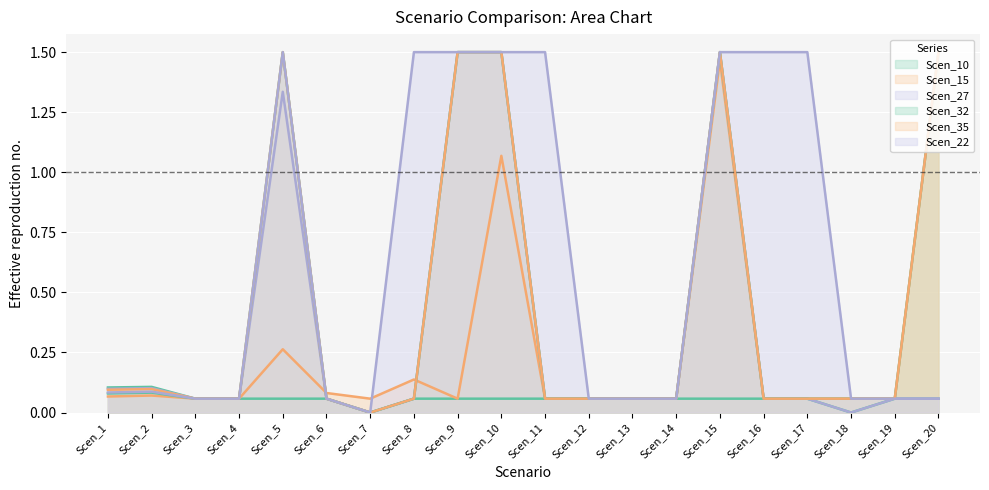

Reading right to left, list all the values displayed in this chart.

Scen_15: 1.5	0.1	0.1	0.1	0.1	1.5	0.1	0.1	0.1	0.1	1.1	0.1	0.1	0.1	0.1	0.3	0.1	0.1	0.1	0.1
Scen_10: 0.1	0.1	0.0	0.1	0.1	0.1	0.1	0.1	0.1	0.1	0.1	0.1	0.1	0.0	0.1	0.1	0.1	0.1	0.1	0.1
Scen_22: 0.1	0.1	0.1	1.5	1.5	1.5	0.1	0.1	0.1	1.5	1.5	1.5	1.5	0.0	0.1	1.5	0.1	0.1	0.1	0.1
Scen_27: 0.1	0.1	0.0	0.1	0.1	1.5	0.1	0.1	0.1	0.1	1.5	1.5	0.1	0.0	0.1	1.3	0.1	0.1	0.1	0.1
Scen_32: 1.5	0.1	0.1	0.1	0.1	1.5	0.1	0.1	0.1	0.1	1.5	1.5	0.1	0.0	0.1	1.5	0.1	0.1	0.1	0.1
Scen_35: 1.5	0.1	0.1	0.1	0.1	1.5	0.1	0.1	0.1	0.1	1.5	1.5	0.1	0.0	0.1	1.5	0.1	0.1	0.1	0.1